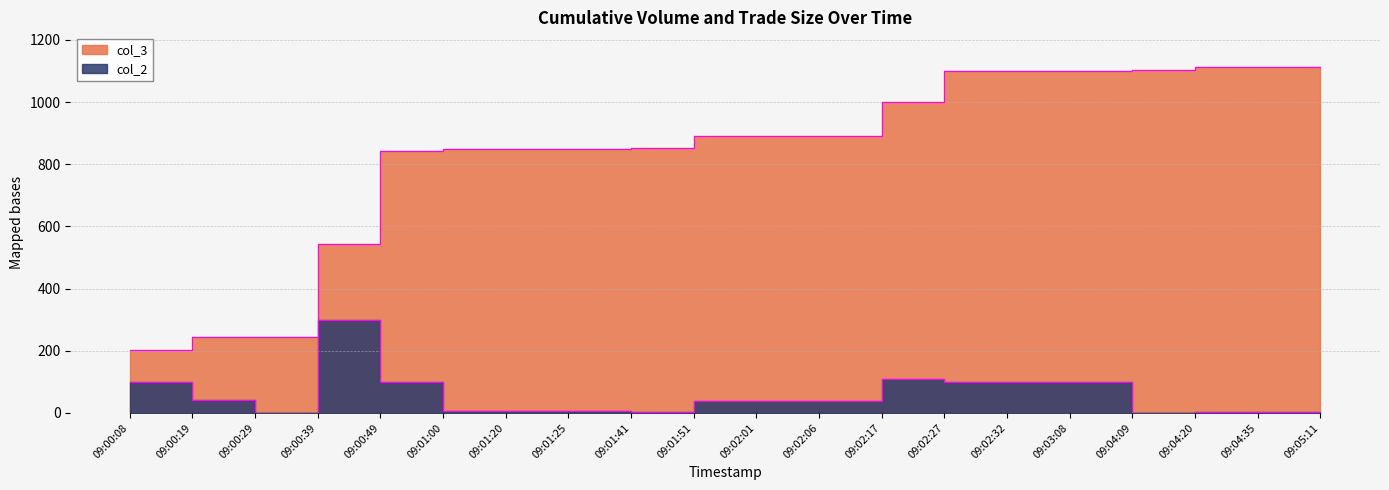

True or false: col_2 and col_3 intersect in this chart.

False